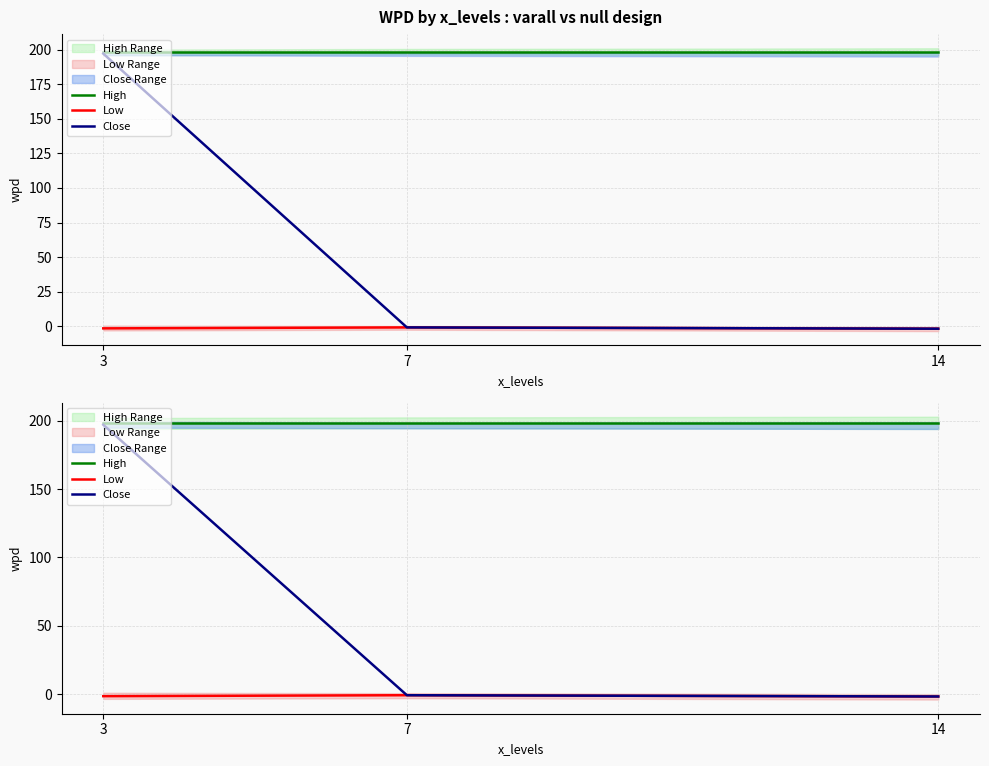

The value of Low at 7 is -1.2. True or false?

False